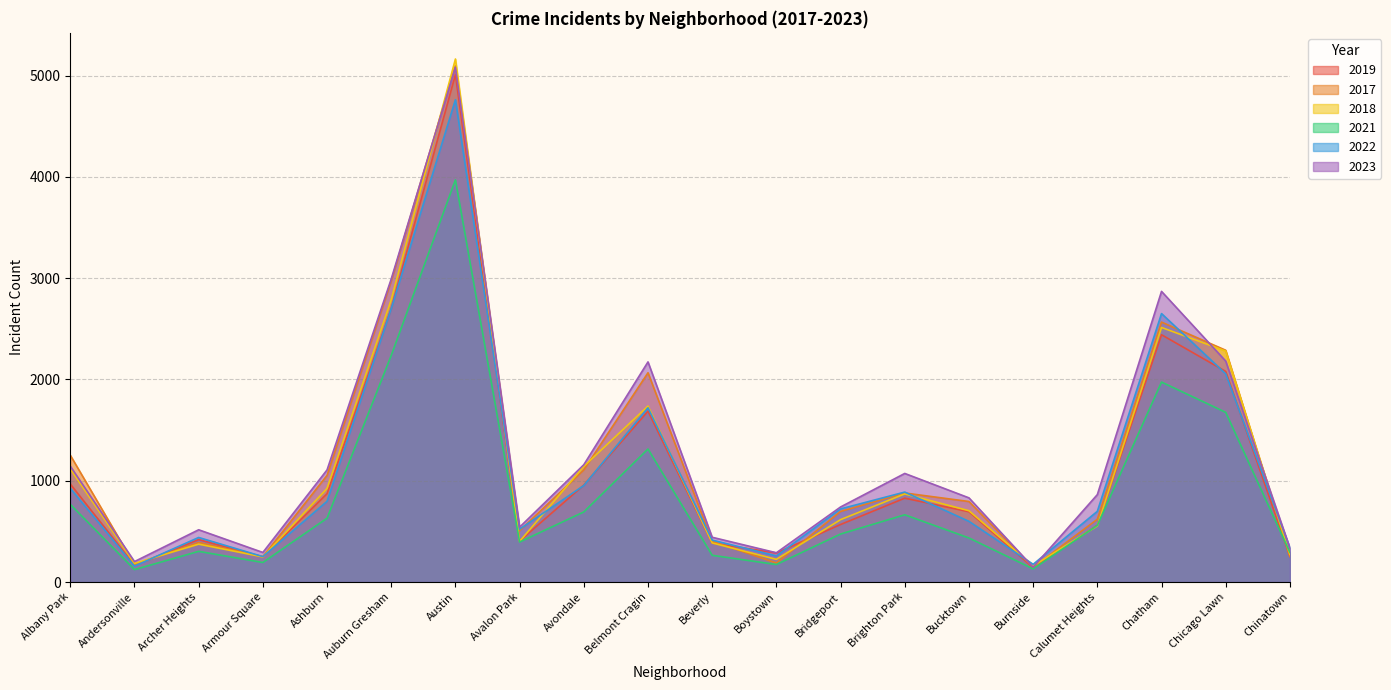

Which series changed the most between Ashburn and Bucktown?

2023